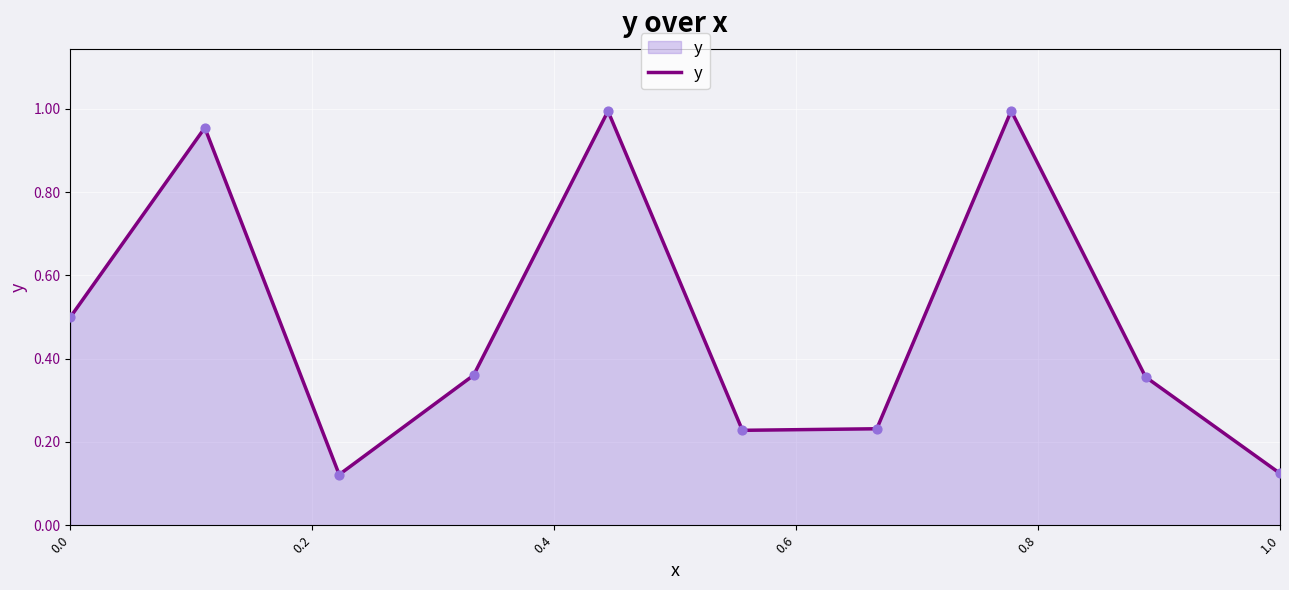

What is the difference between the maximum and minimum values?

0.9